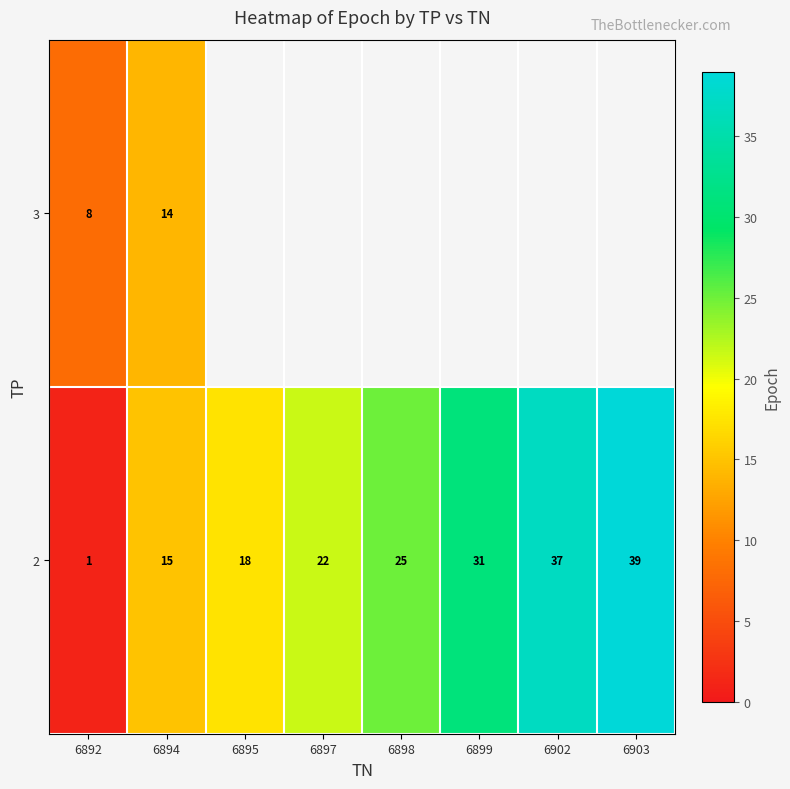

Which has a higher value, 6894 or 6892?

6894